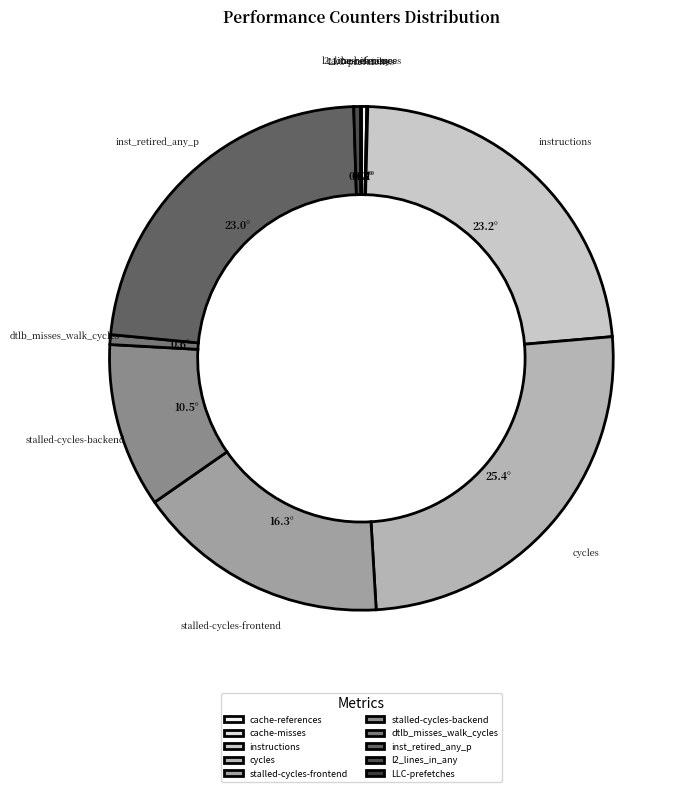

What is the largest slice in the pie chart?

cycles